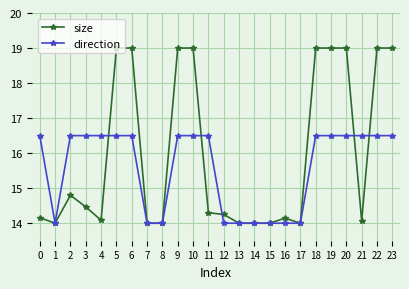

Which series has the largest range (max minus min)?

size